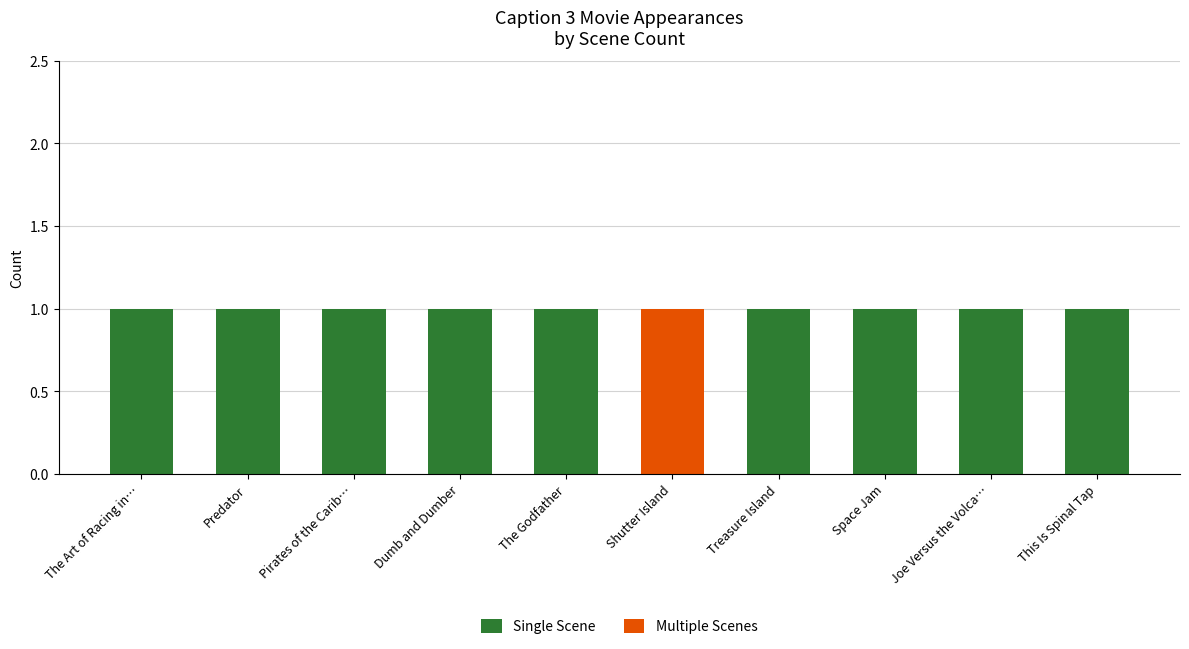

What is the total value across all series at The Godfather?

1